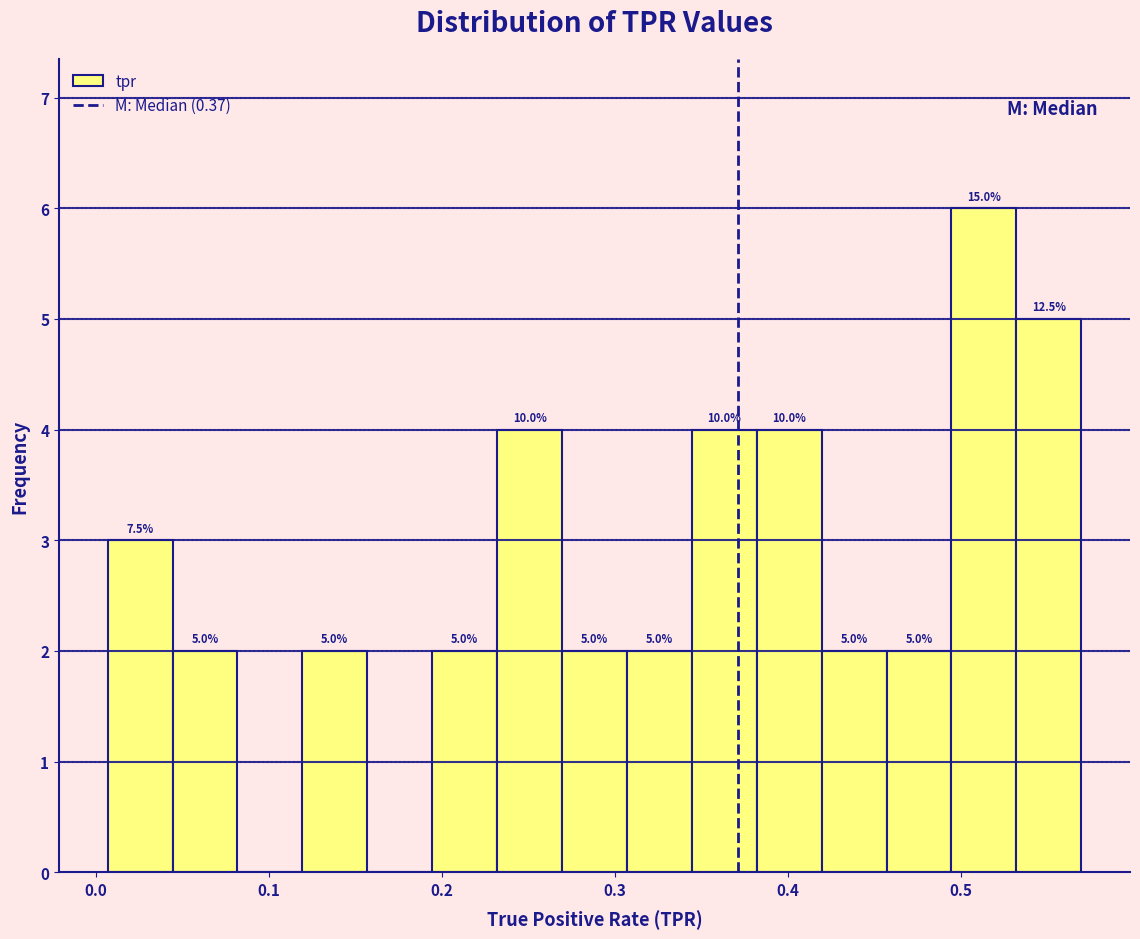

Around what value on the x-axis is the tallest bar? Give the approximate position of its centre, as read against the axis.

0.51